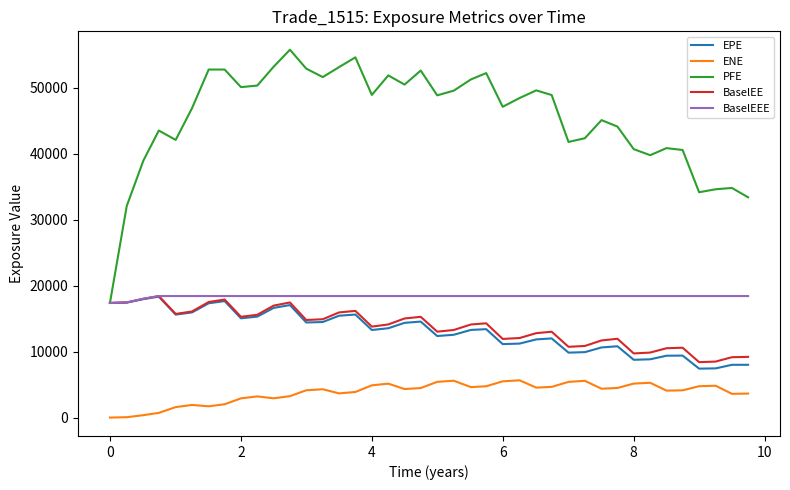

True or false: PFE and ENE cross at least once.

False